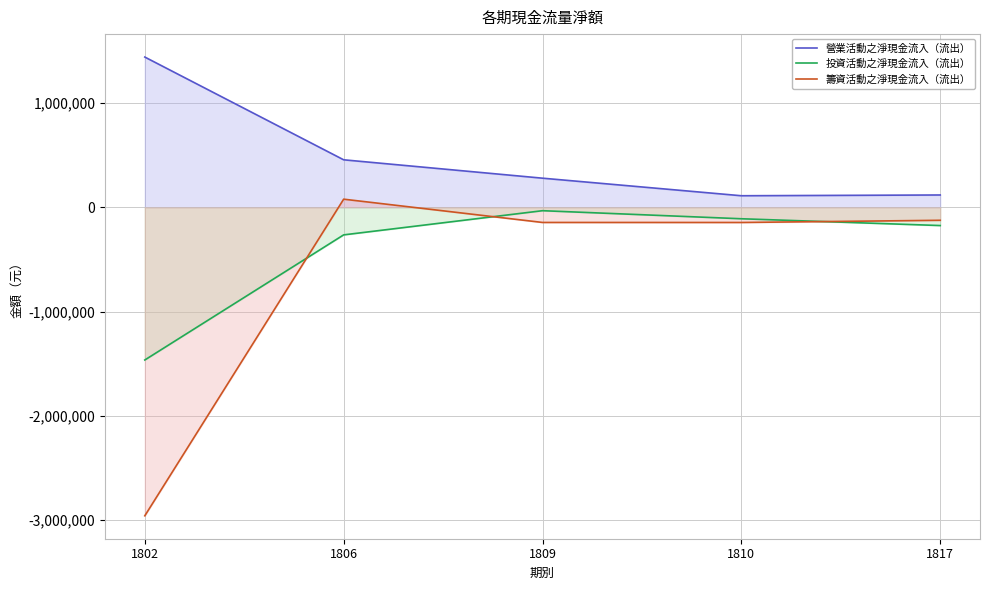

At which label is 籌資活動之淨現金流入（流出） closest to -1440086?

1810